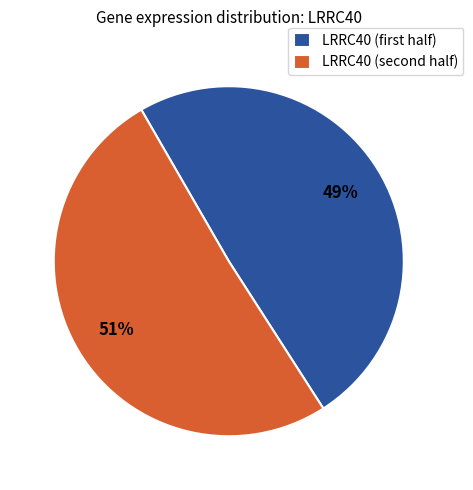

To the nearest percent, what is the average slice percentage?

50%